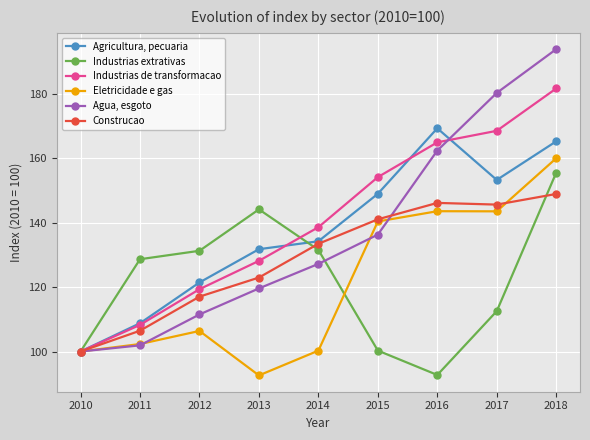

Which series changed the most between 2015 and 2018?

Agua, esgoto